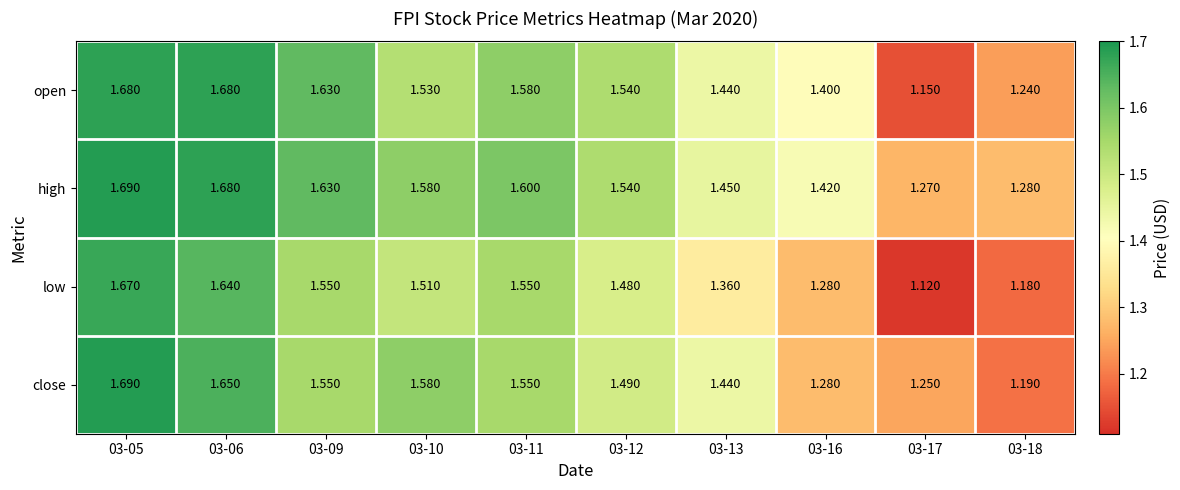

Which series has the widest spread of values?

low